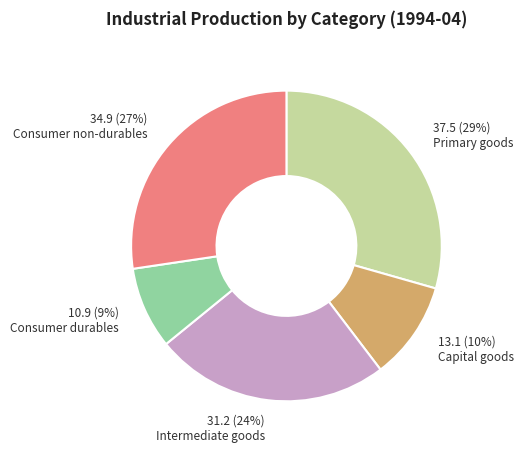

To the nearest percent, what is the combined percentage of Consumer non-durables and Primary goods?

57%